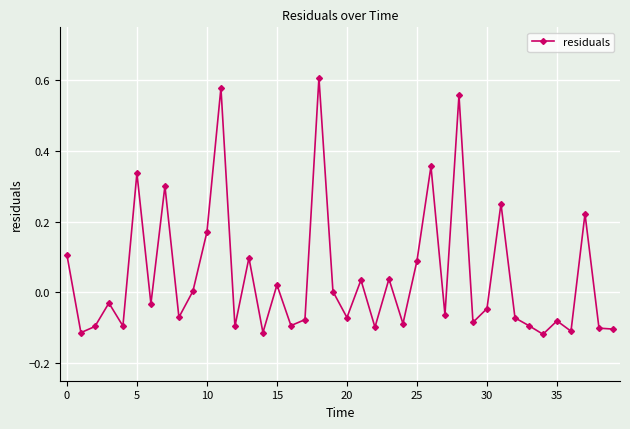

How many points are higher than both their immediate neighbors (excluding endpoints)?

14